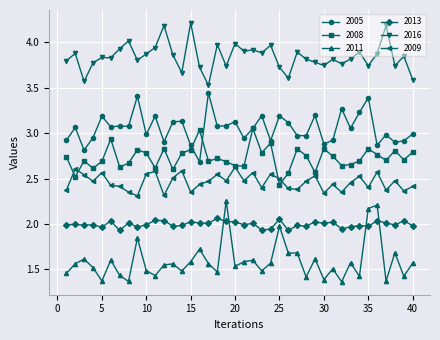

At how many categories does at least one series exceed 2?

40